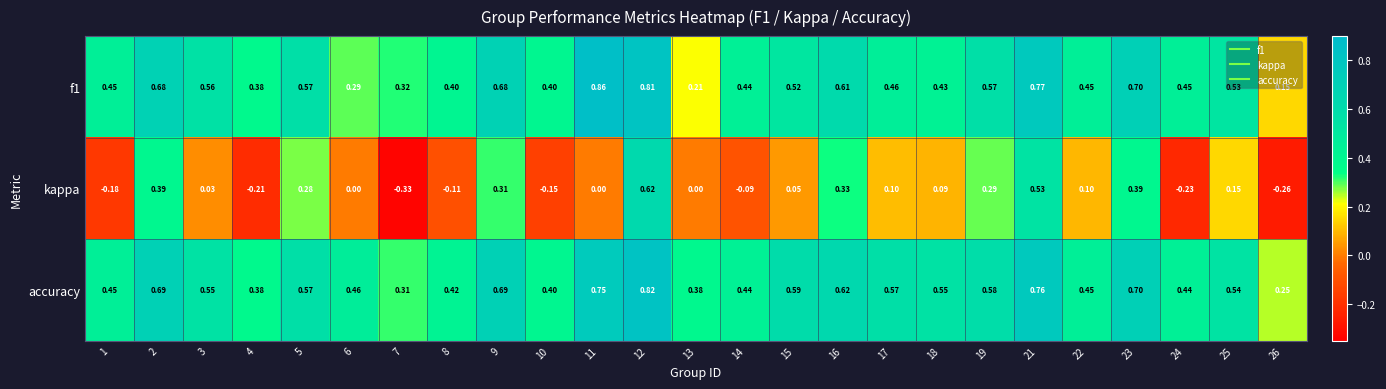

Between 9 and 14, which series saw the biggest shift?

kappa